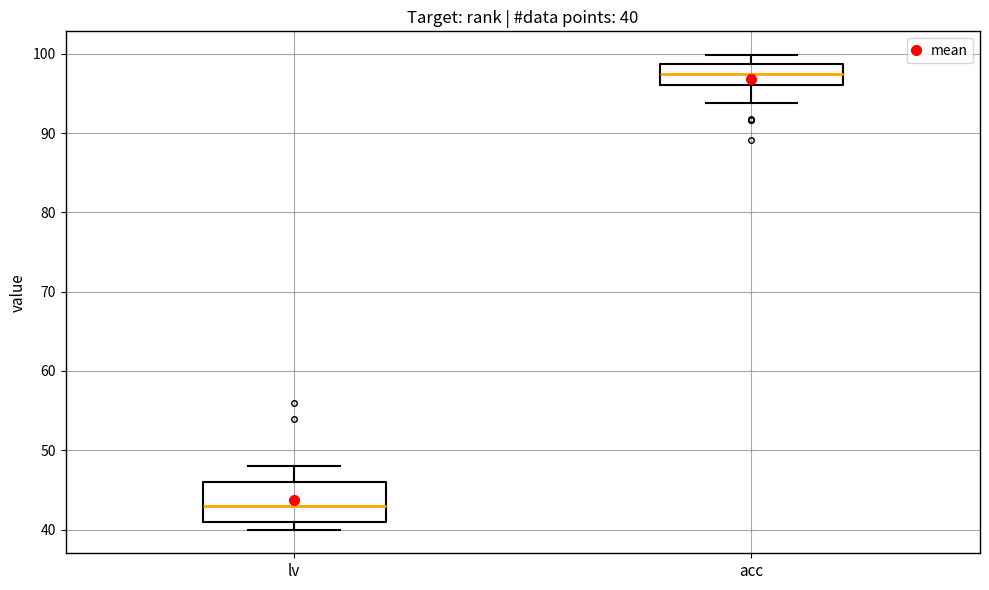

Which box's median line is the highest?

acc